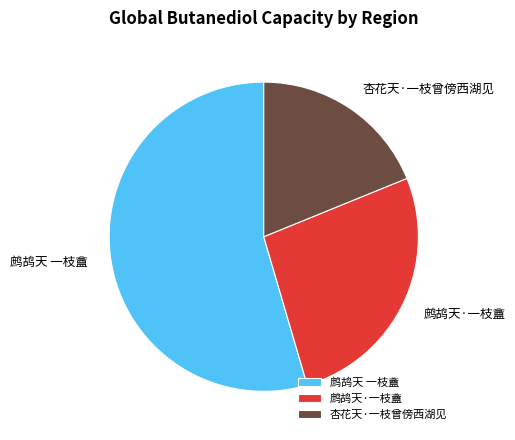

What is the smallest slice in the pie chart?

杏花天·一枝曾傍西湖见